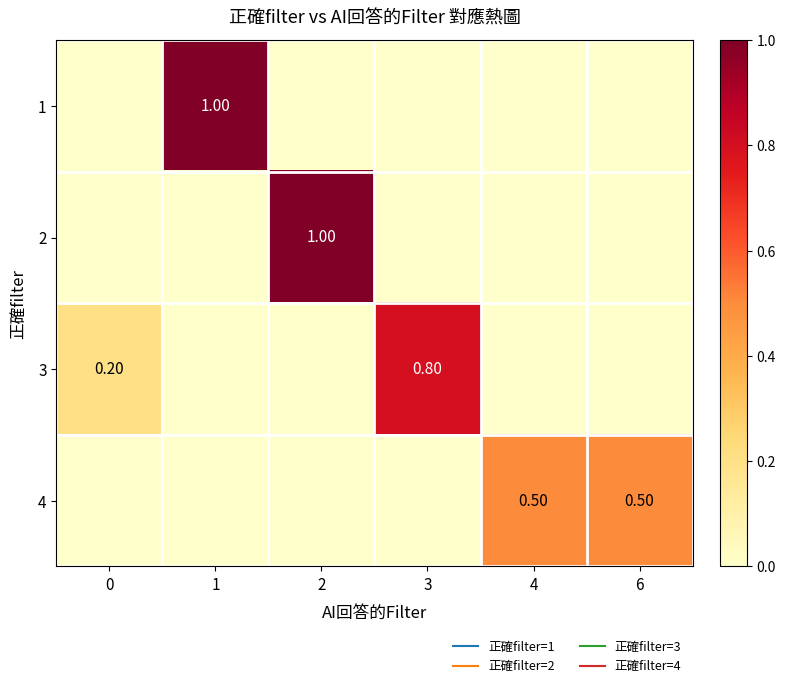

At which category does the chart reach its peak across all series?

1